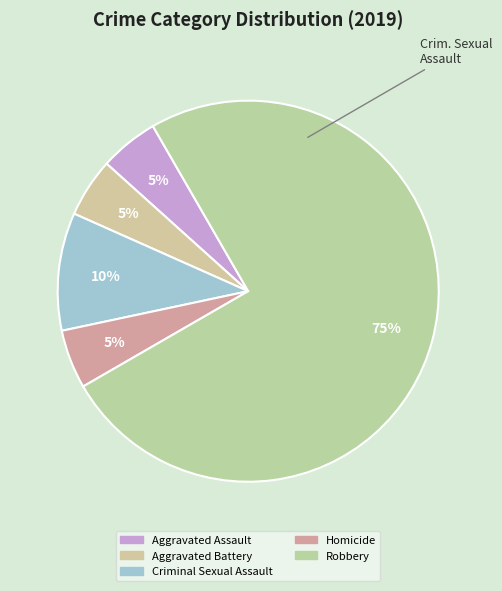

Which slice is the smallest?

Aggravated Assault